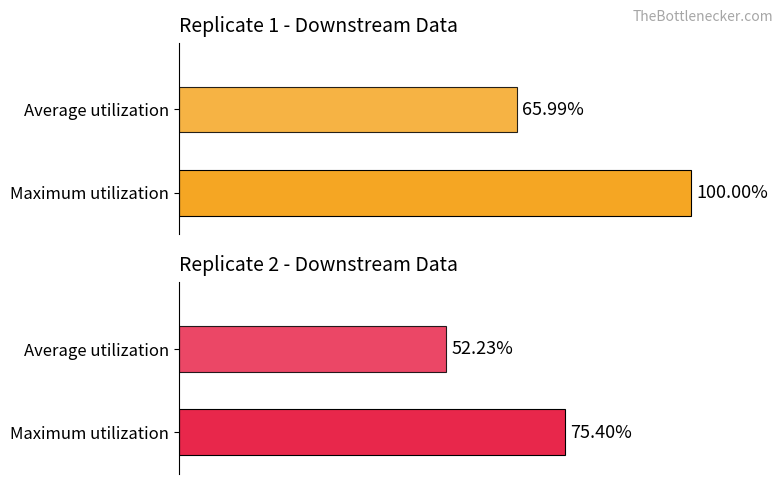

Which series has the largest range (max minus min)?

Replicate 1